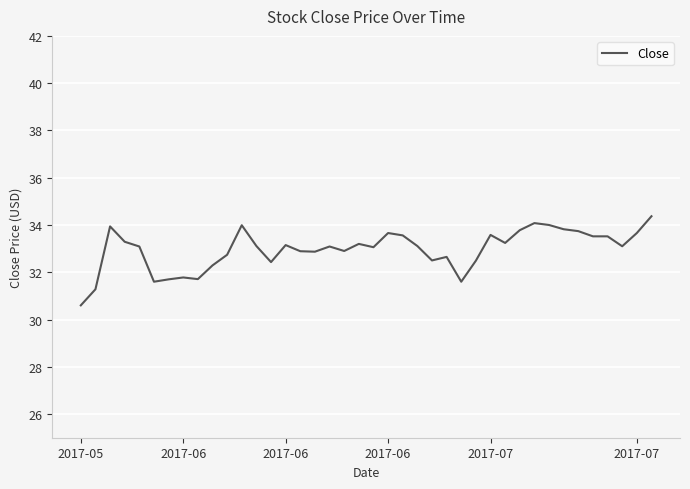

How many lines are shown in the chart?

1